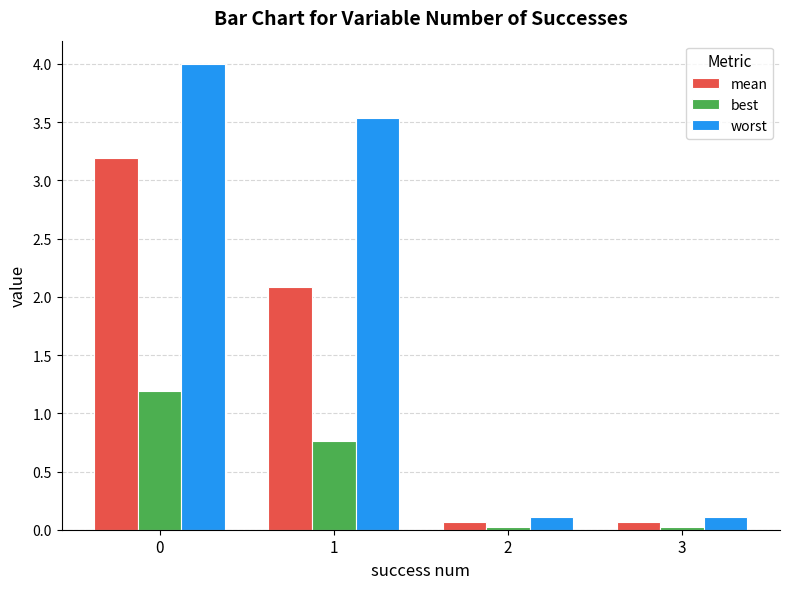

At 1, list the series in order from largest to smallest.

worst, mean, best